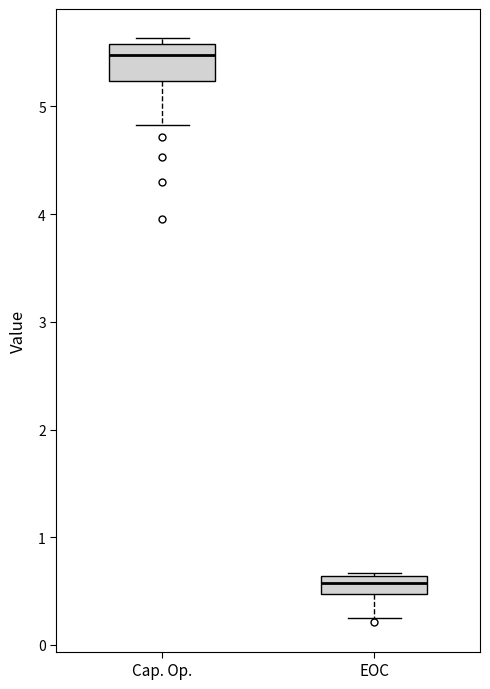

Reading left to right, read every box against the y-axis: the position of its median line, the range the box covers, and the ends of its whiskers. The values are not printed on the chart, so give them approximately, as read against the axis.

Cap. Op.: median 5.5, box 5.2 to 5.6, whiskers 4.8 to 5.6 (just above the box's upper edge)
EOC: median 0.6 (inside the box), box 0.5 to 0.6, whiskers 0.3 to 0.7